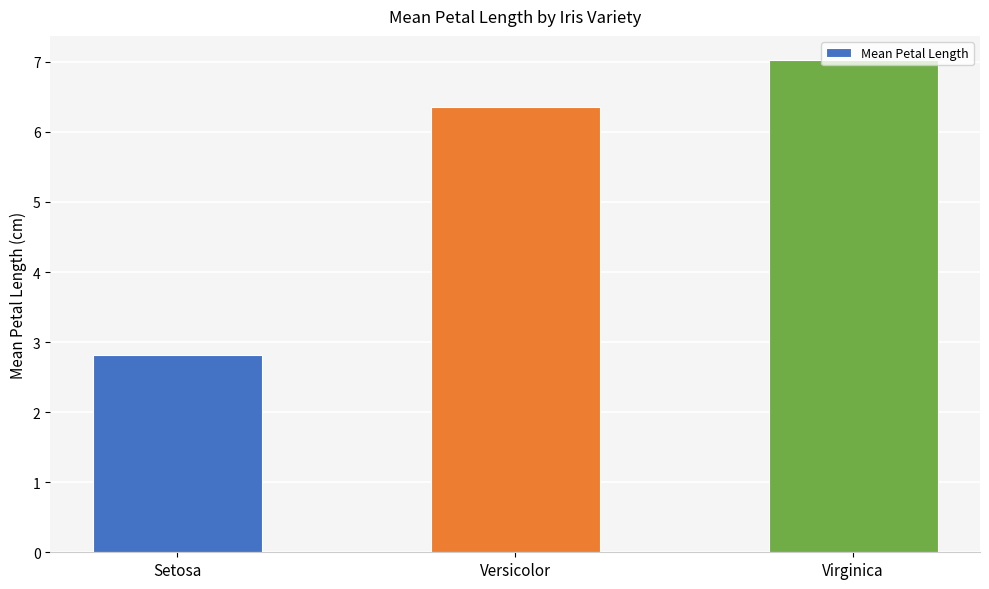

Count the number of categories in the chart.

3